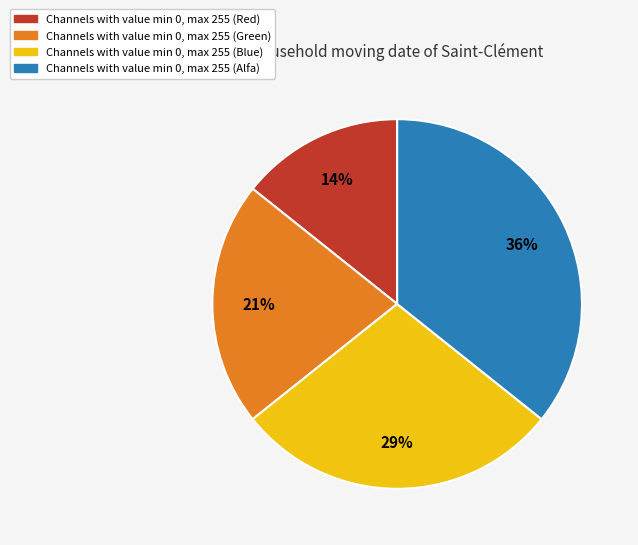

To the nearest percent, what is the average slice percentage?

25%